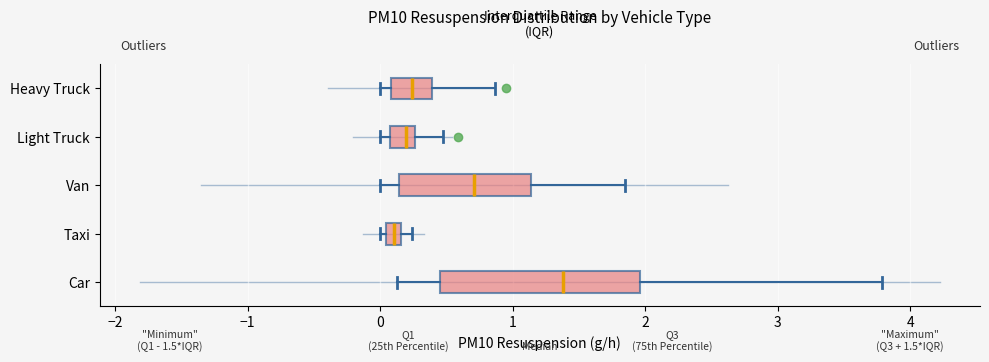

Which box is the widest, from its left edge to its right edge?

Car